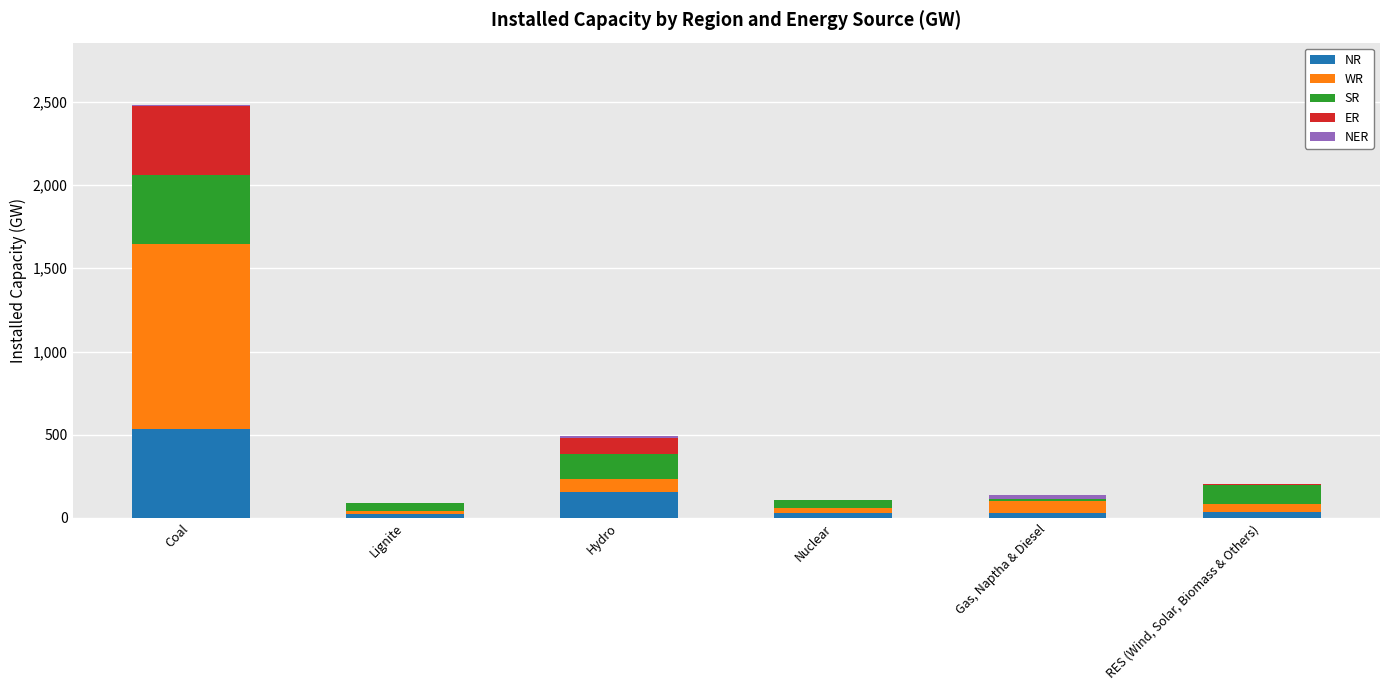

At which category is the sum across all series the highest?

Coal